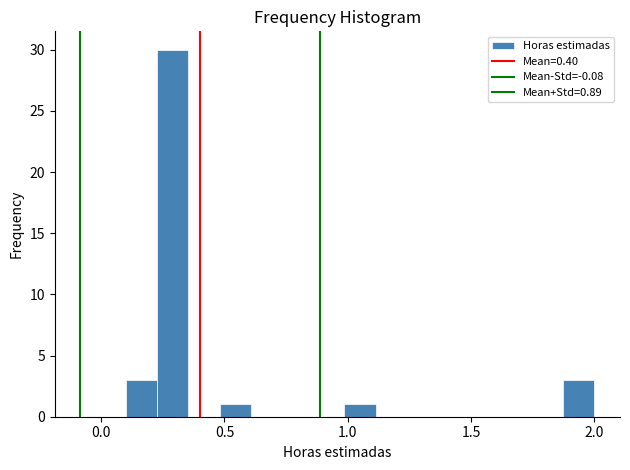

Read against the x-axis, roughly where is the centre of the tallest bar?

0.30